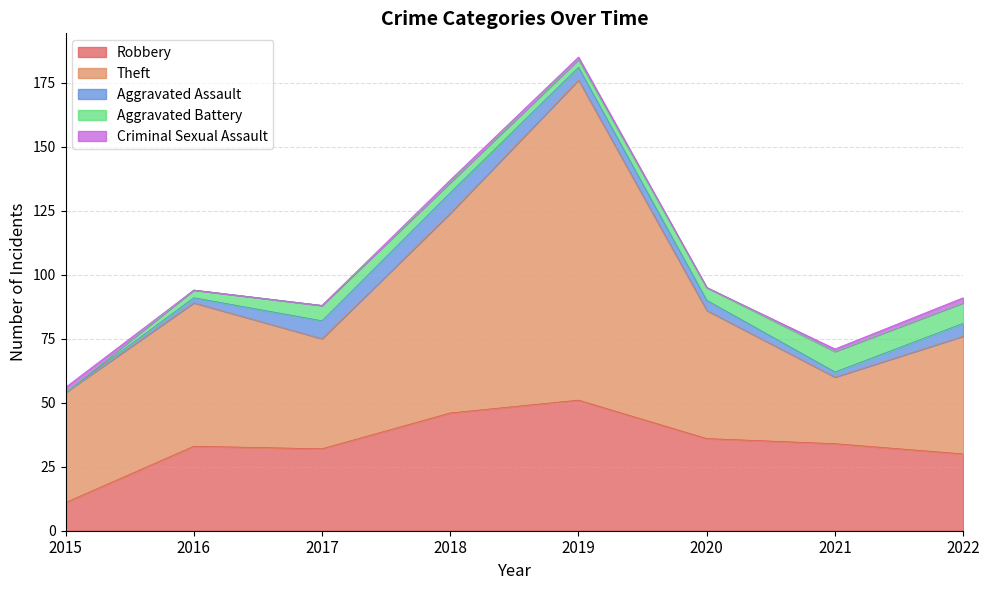

Does the chart have visible grid lines?

Yes